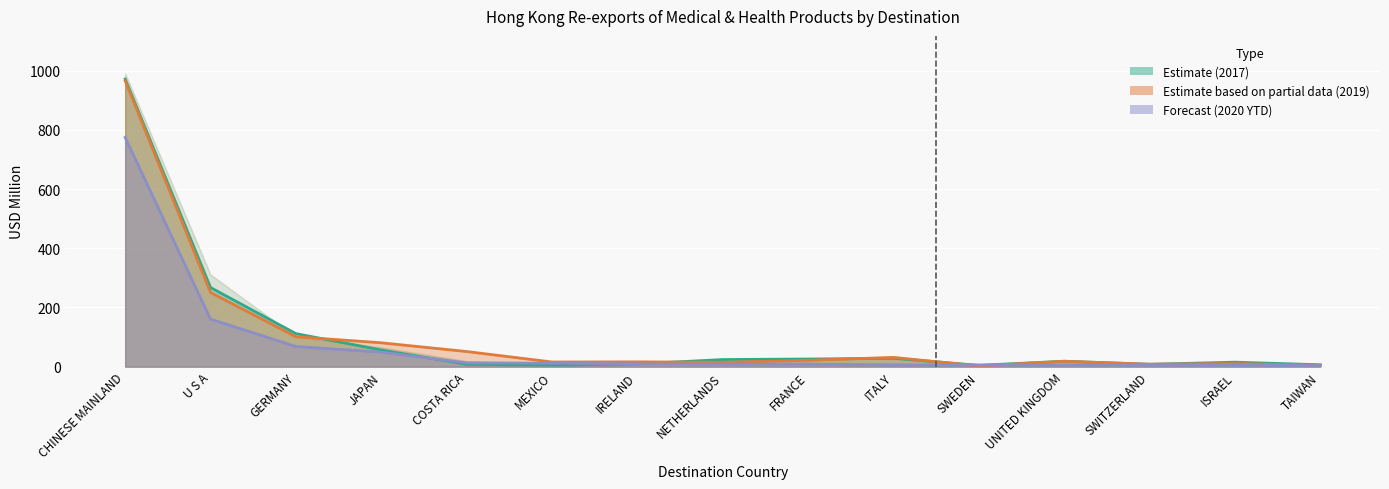

Does the chart display data point markers on the line(s)?

No